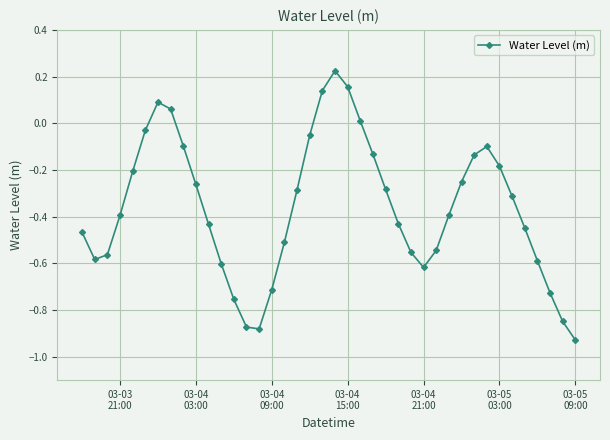

How many points are higher than both their immediate neighbors (excluding endpoints)?

3